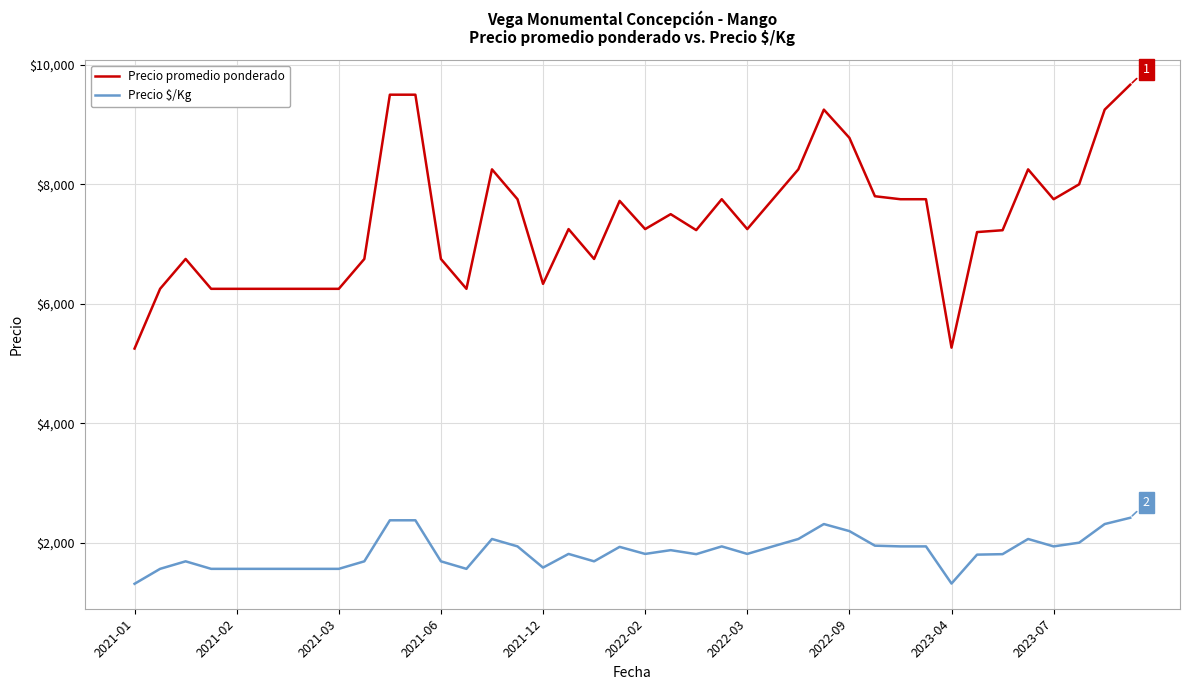

What is the maximum value for Precio $/Kg?

2417